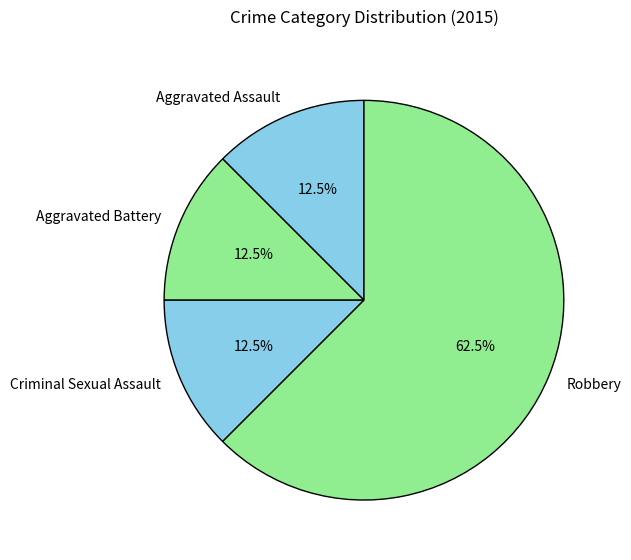

What is the largest slice in the pie chart?

Robbery